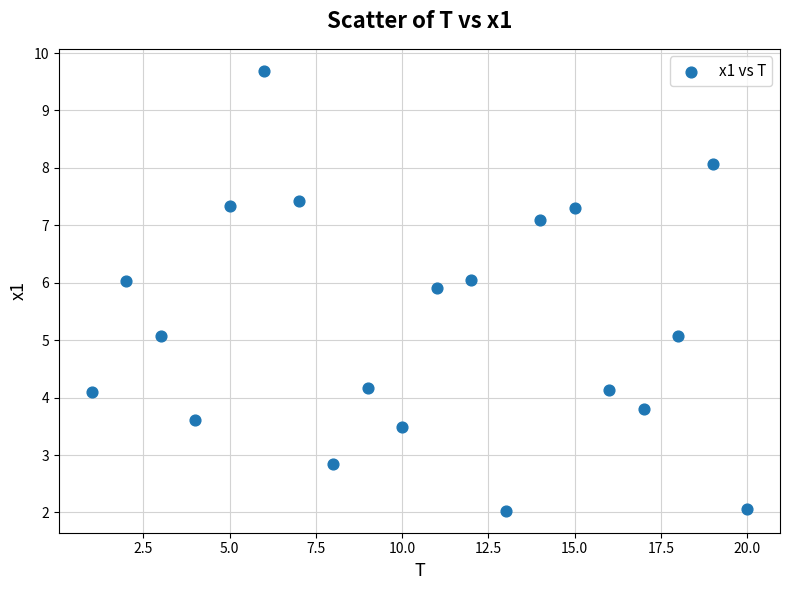

What is the range of Y values (max minus min)?

7.7